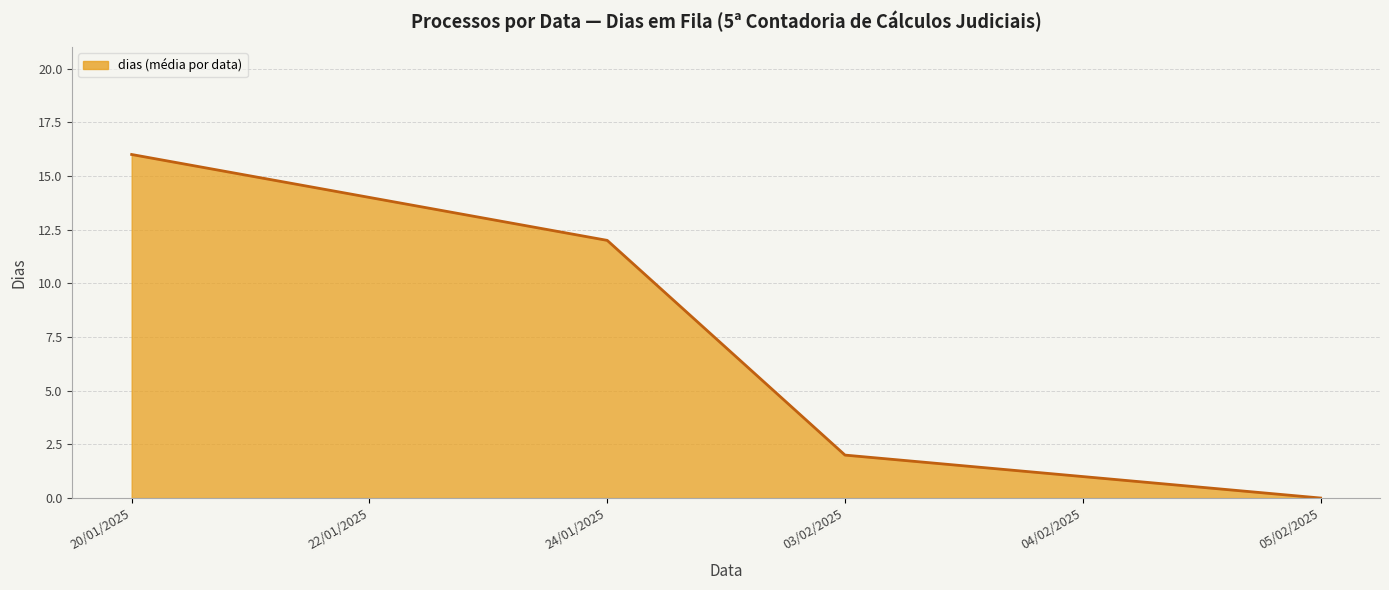

How many positive values are there?

5